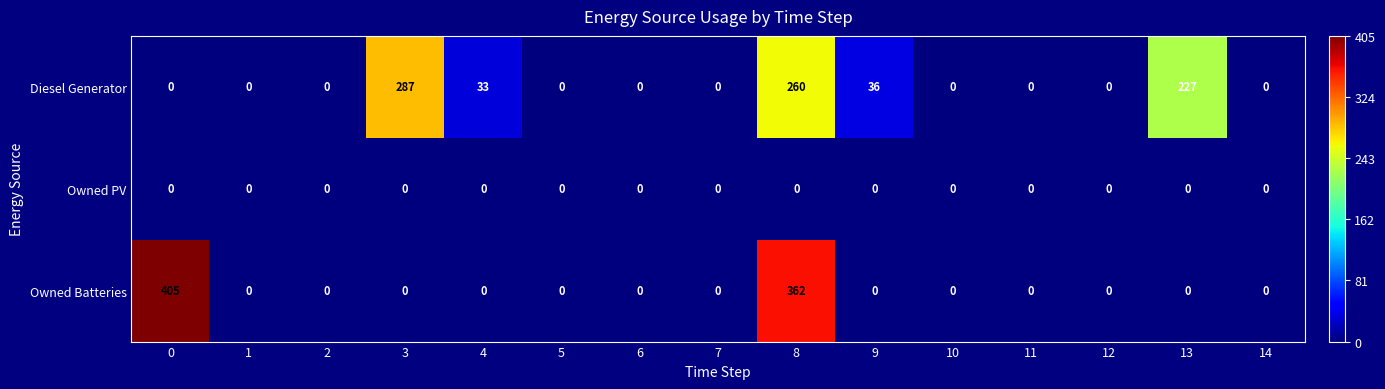

At which category is the sum across all series the highest?

8